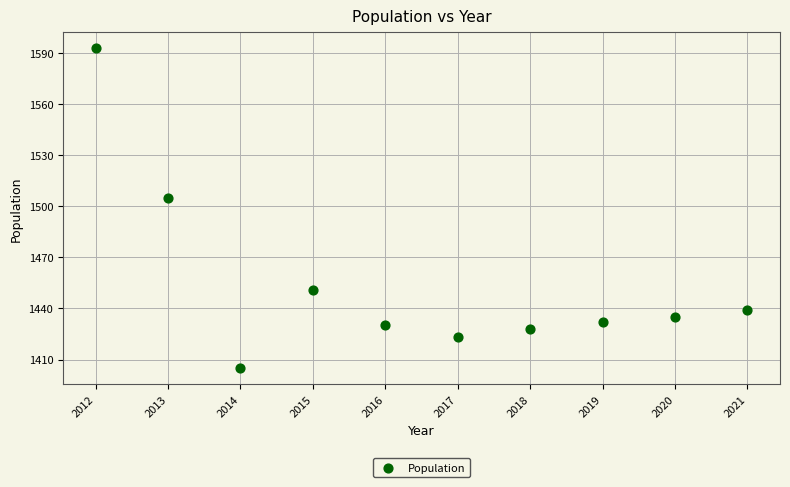

What Y value in the scatter plot is closest to 1499?

1505